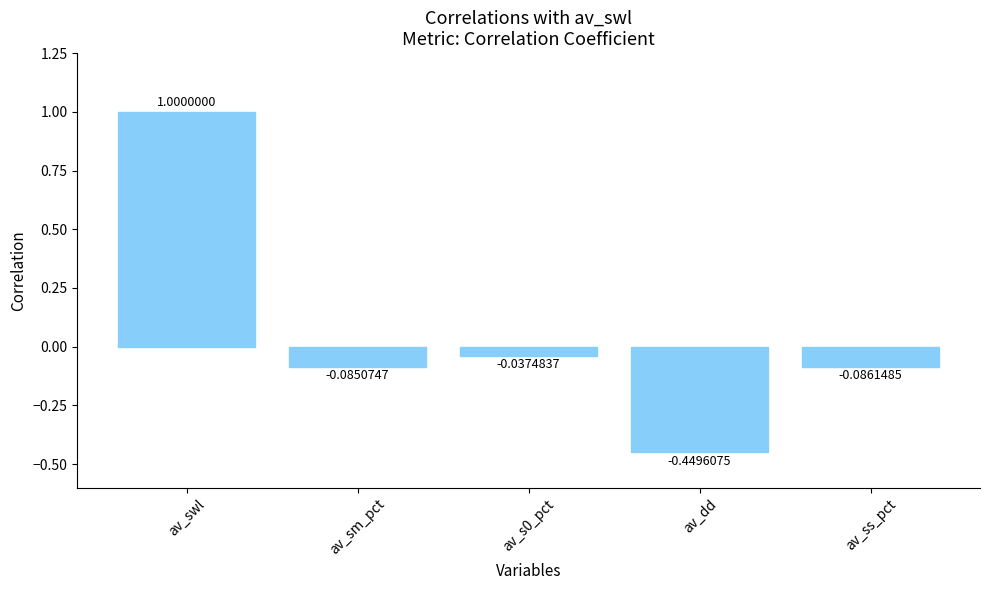

What is the sum of all values?

0.3